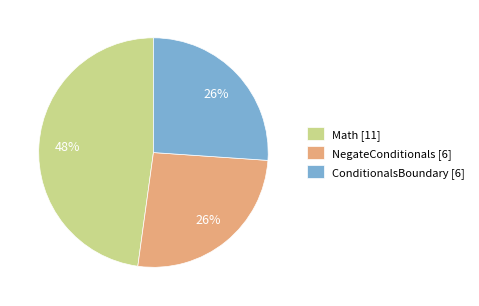

To the nearest percent, what portion does NegateConditionals represent?

26%